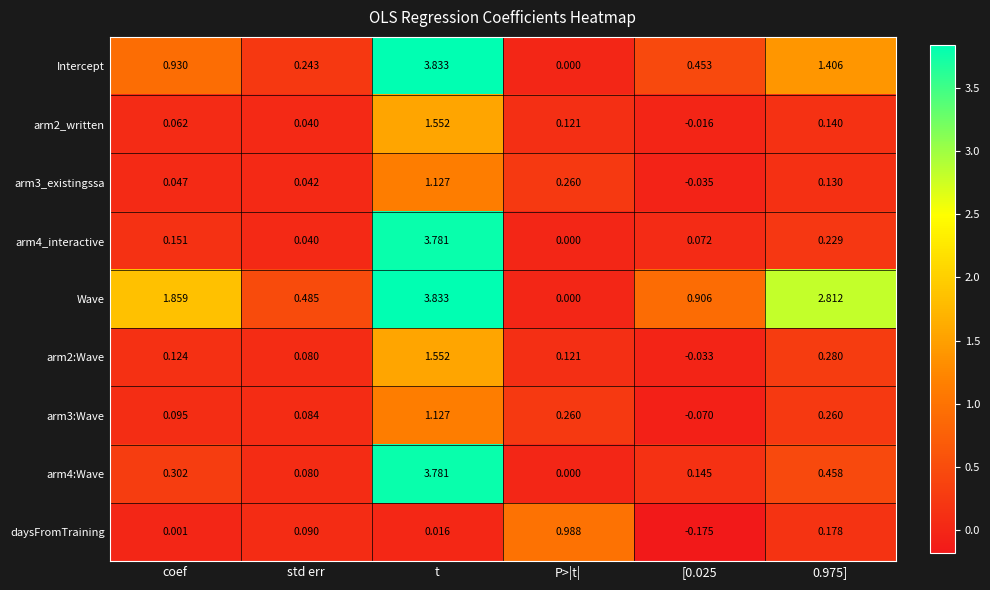

Which series has the largest total across all categories?

Wave